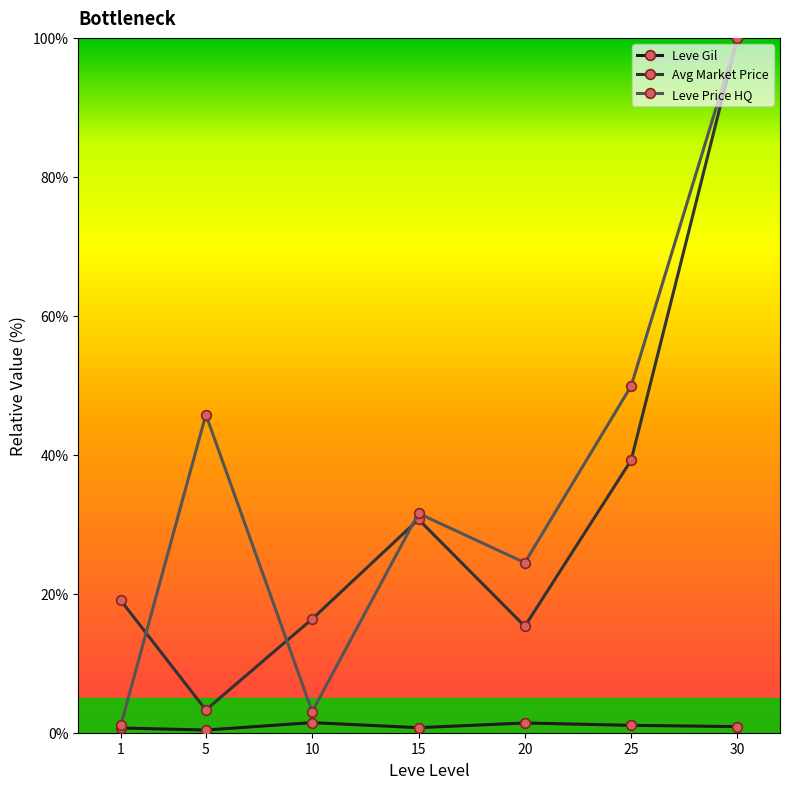

In Avg Market Price, how many points are higher than both neighbors (excluding endpoints)?

1